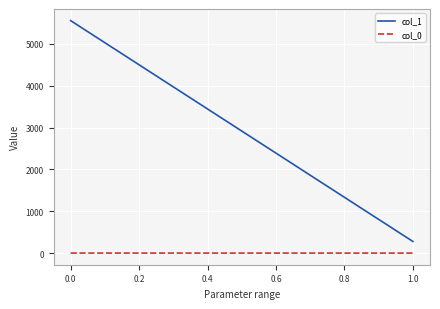

True or false: col_0 and col_1 cross at least once.

False